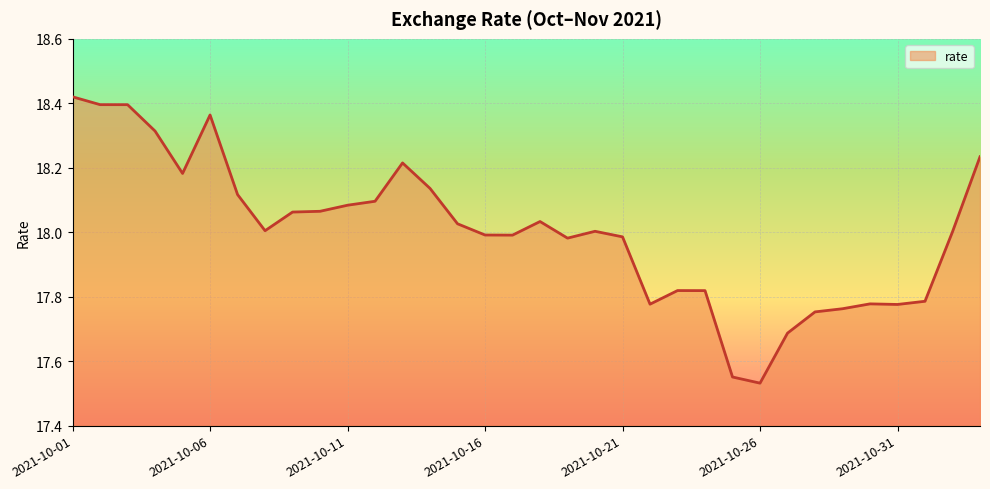

What is the difference between the maximum and minimum values?

0.9